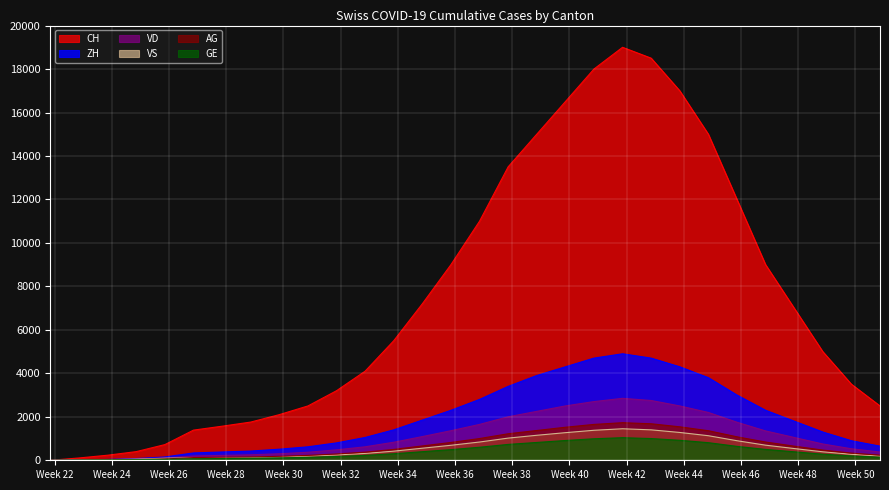

What is the maximum value for AG?

1730